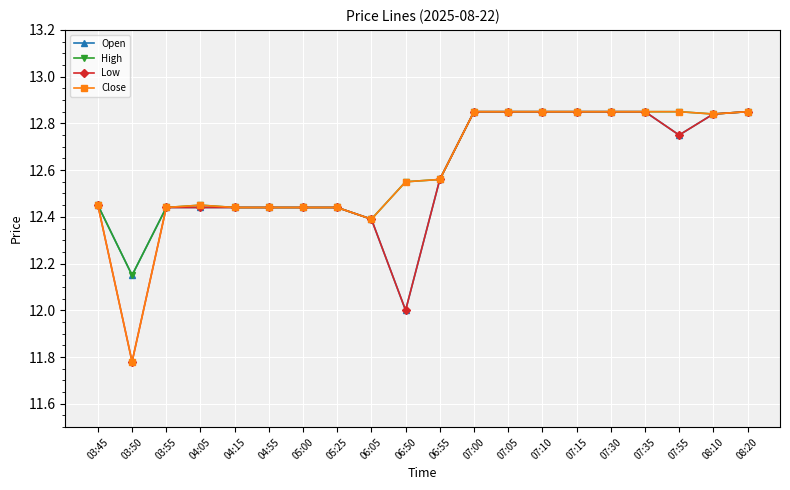

True or false: Close has a value of 12.4 at 03:55.

True